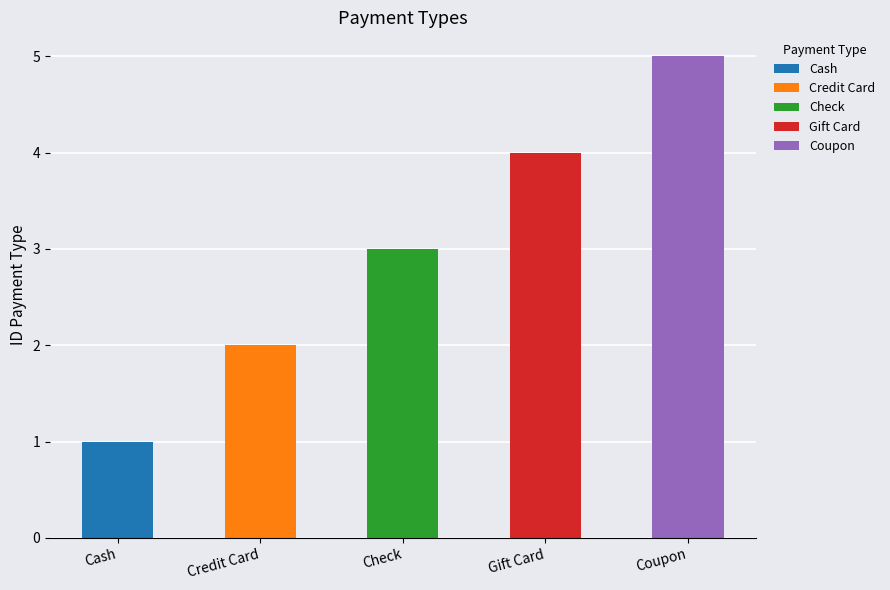

What is the difference between the second highest and minimum values?

3